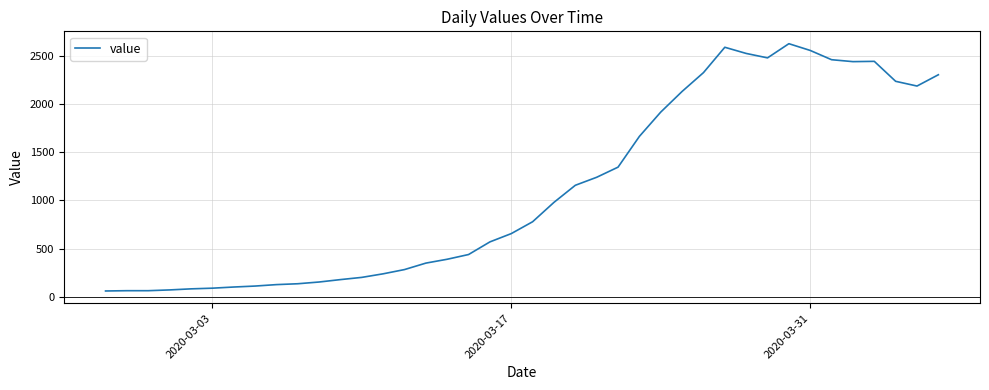

What is the difference between the maximum and minimum values?

2564